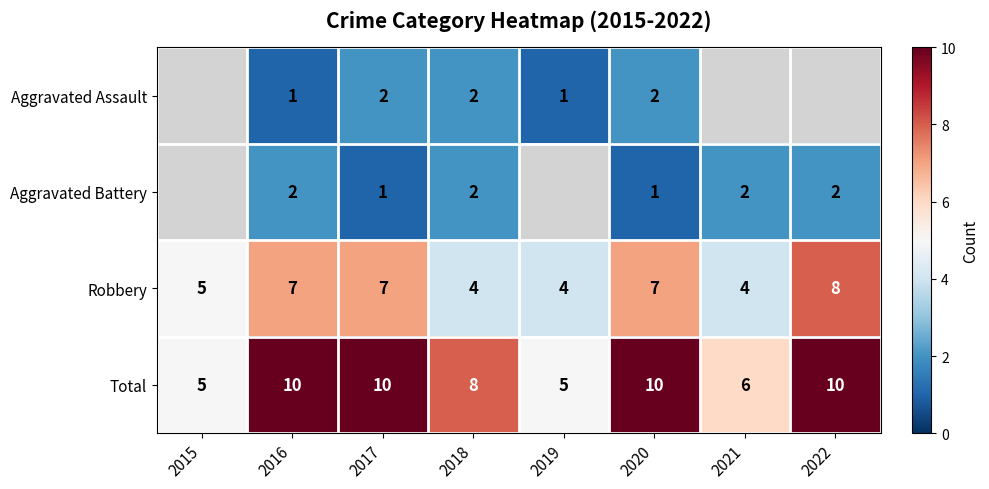

What is the difference between the highest and lowest values at 2020?

9